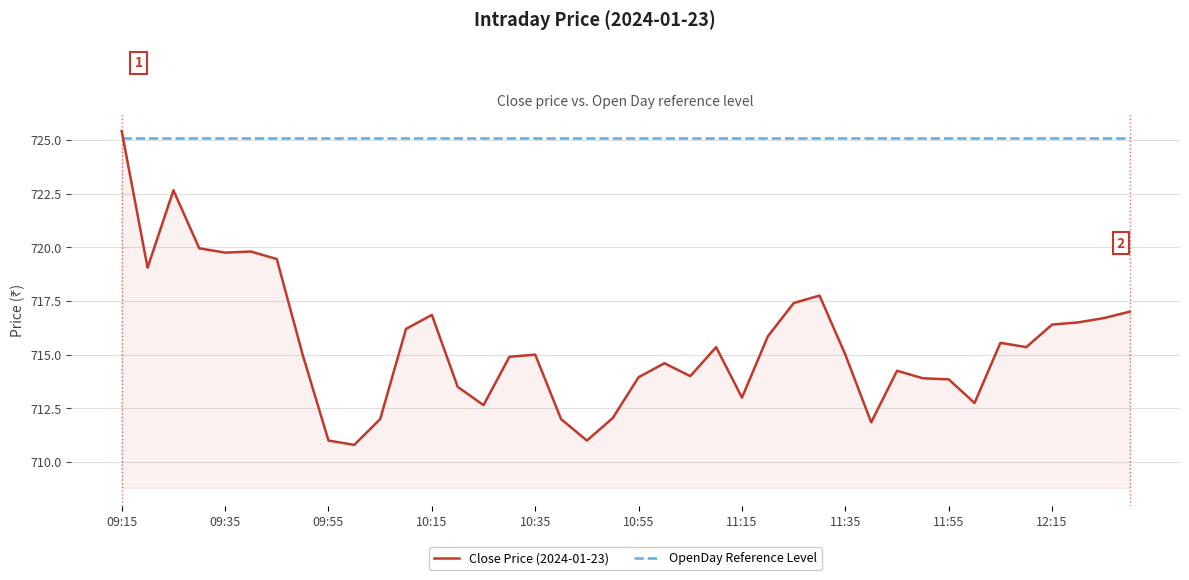

What is the maximum value shown in the chart?

725.4